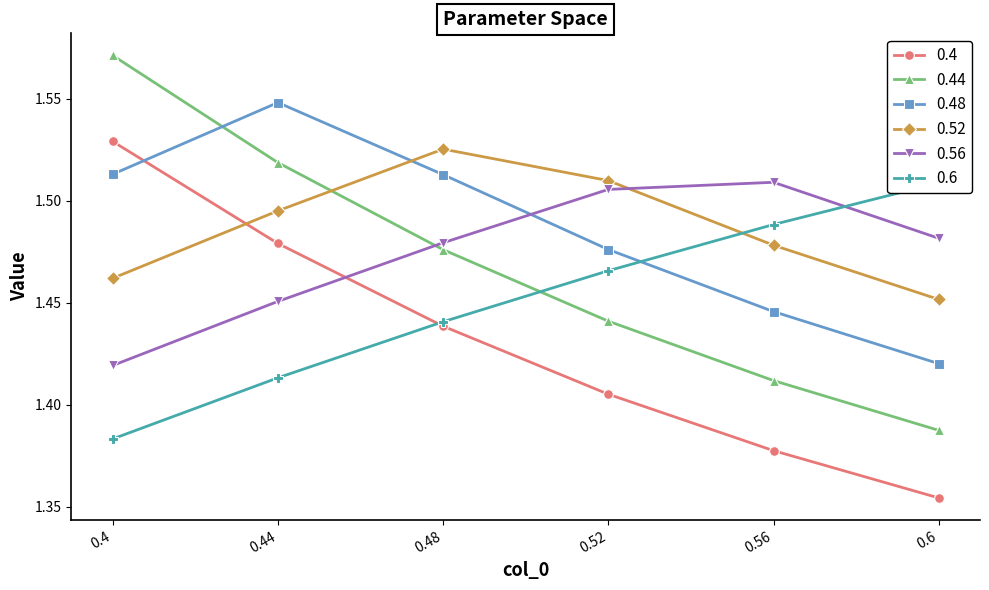

Which has a higher value, 0.44 or 0.56?

0.44